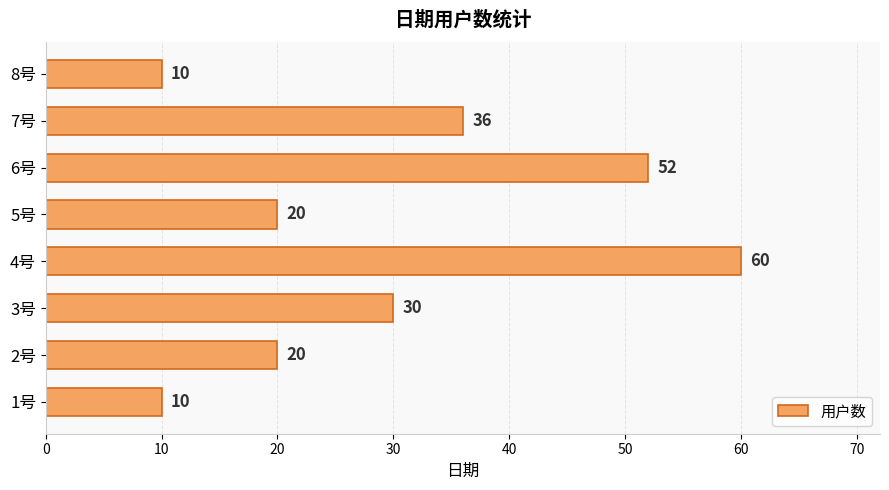

What is the sum of all values?

238